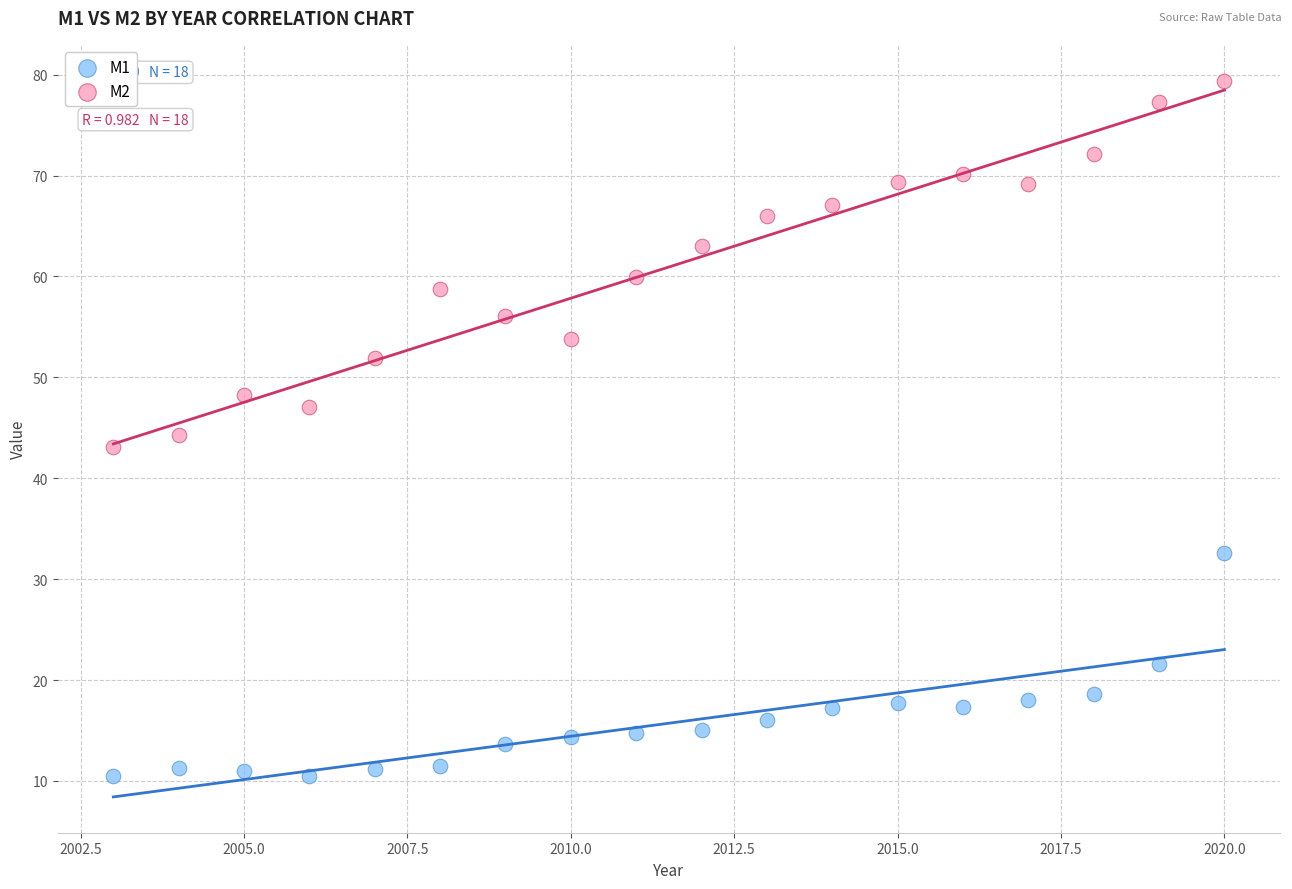

Which series contains the highest Y value?

M2